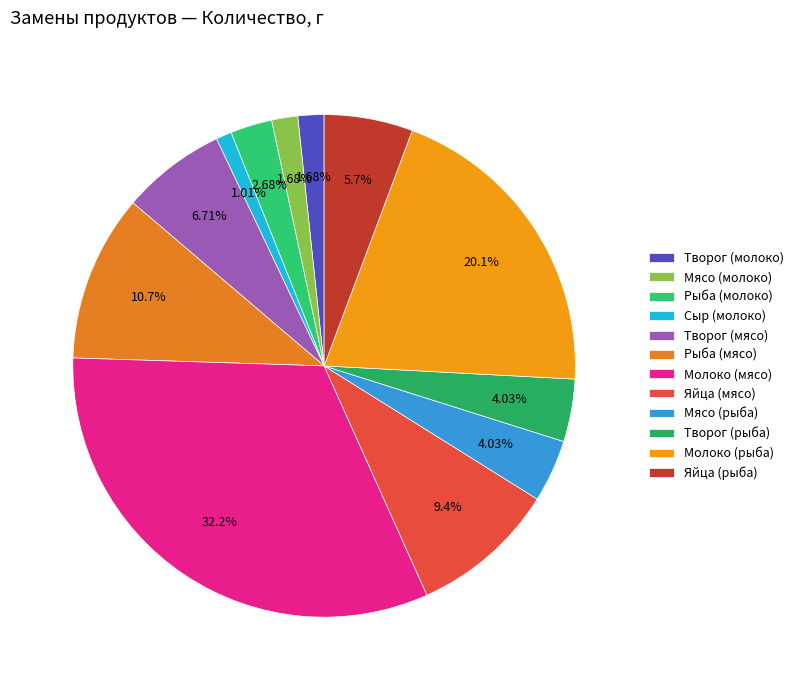

Which category has the smallest portion of the pie?

Сыр (молоко)